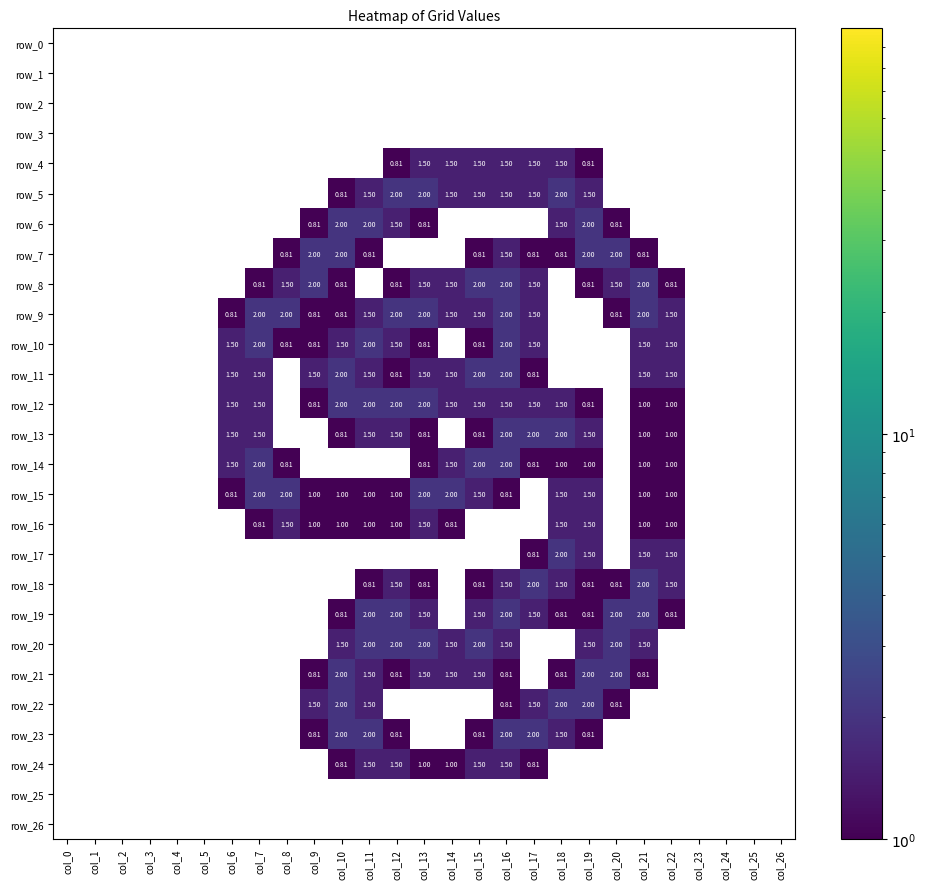

What value does the row_12 series have at col_18?

1.5